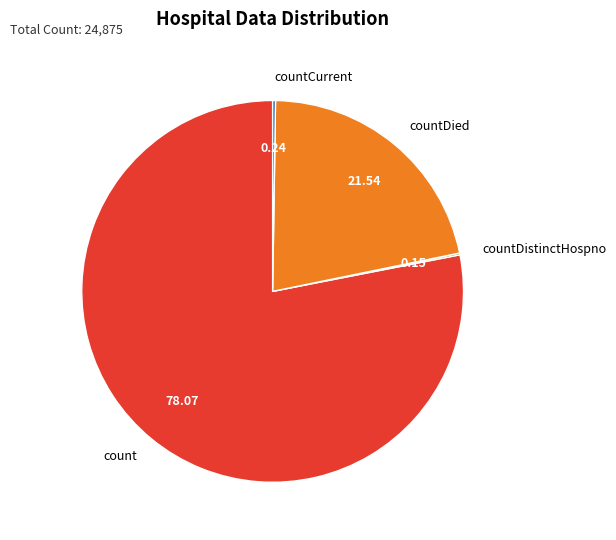

Between countDied and count, which is larger?

count